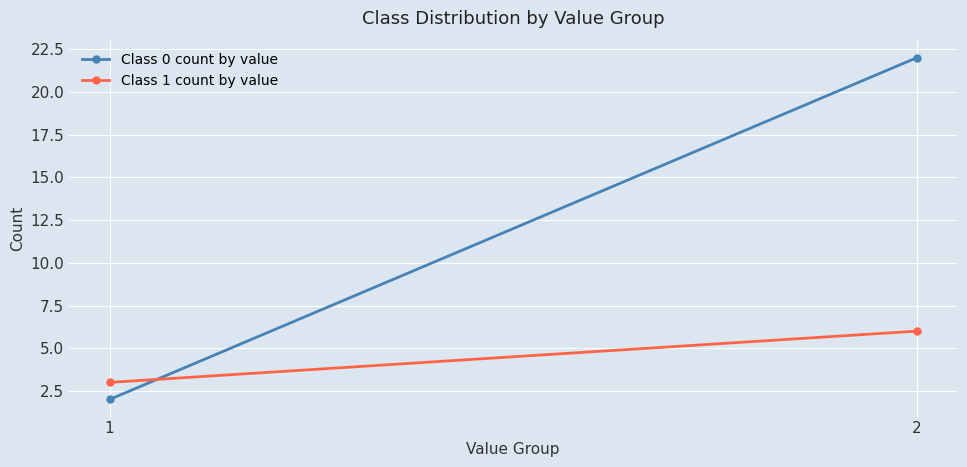

At how many categories does at least one series exceed 4?

1